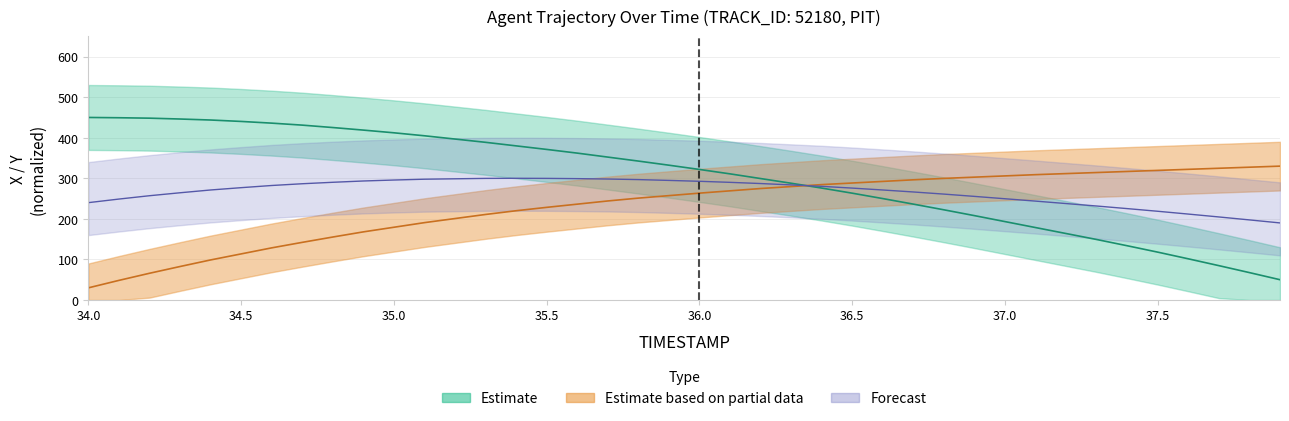

Between 37.1 and 34.0, which is larger?

34.0